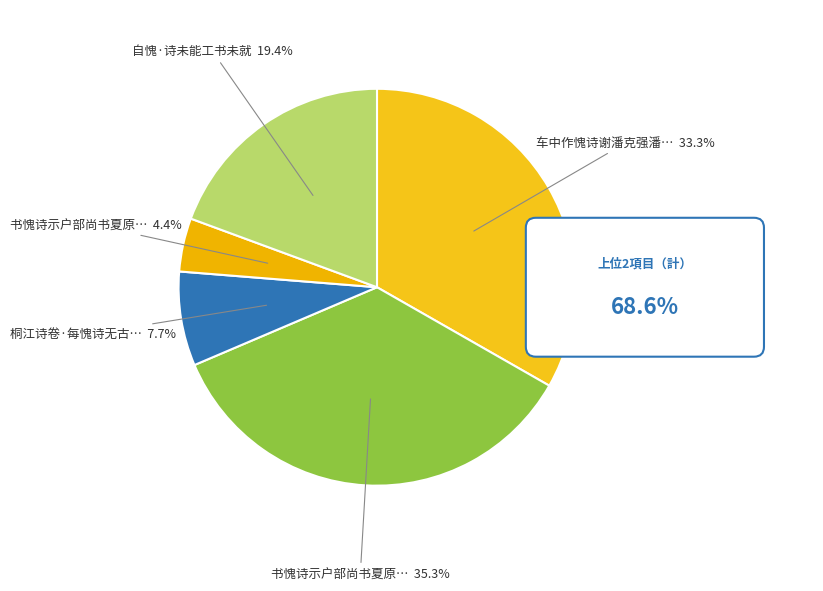

Approximately how many times larger is the value at 书愧诗示户部尚书夏原吉 compared to 桐江诗卷·每愧诗无古风调?

0.6